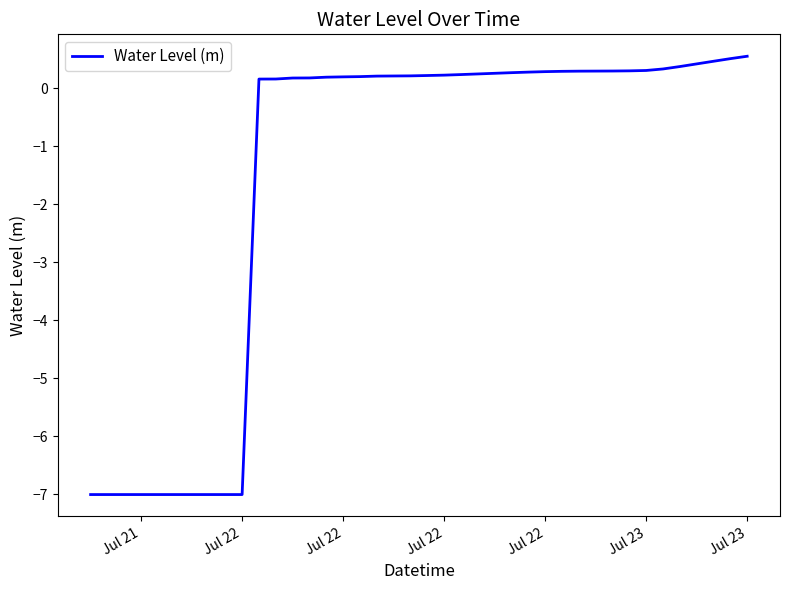

What is the greatest value displayed?

0.6